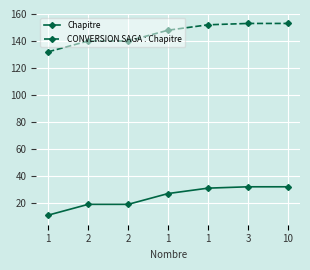

Where is CONVERSION SAGA : Chapitre nearest to the value 142?

2